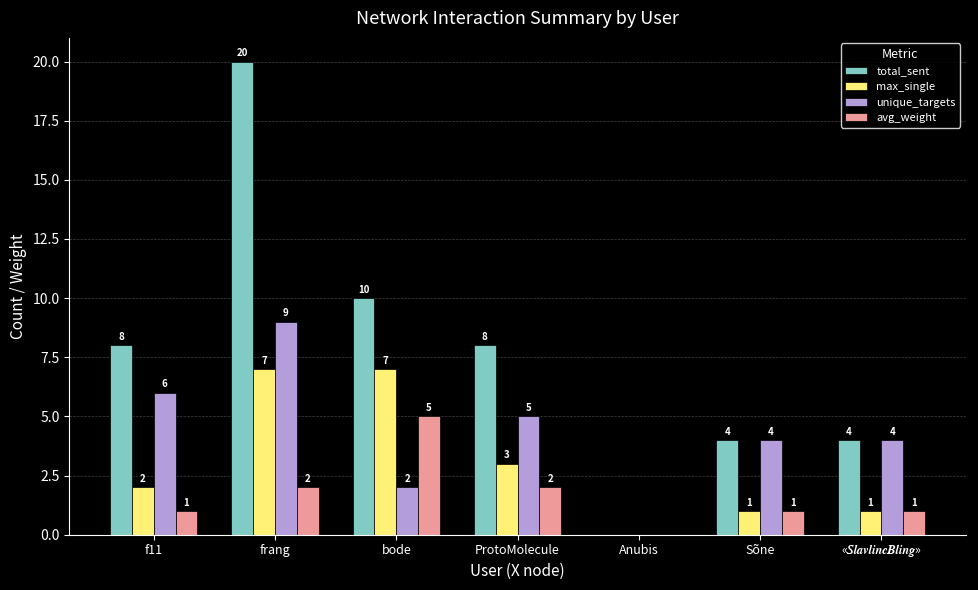

What is the spread (max minus min) of values at frang?

18